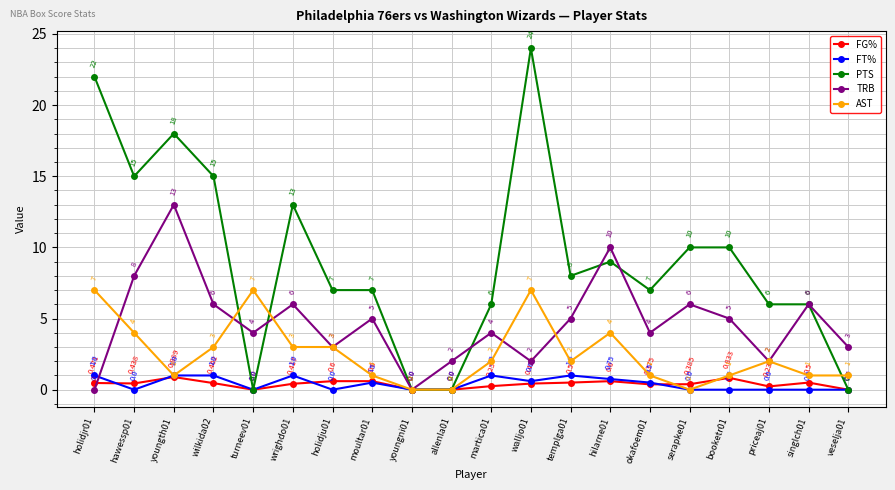

Does the chart display data point markers on the line(s)?

Yes